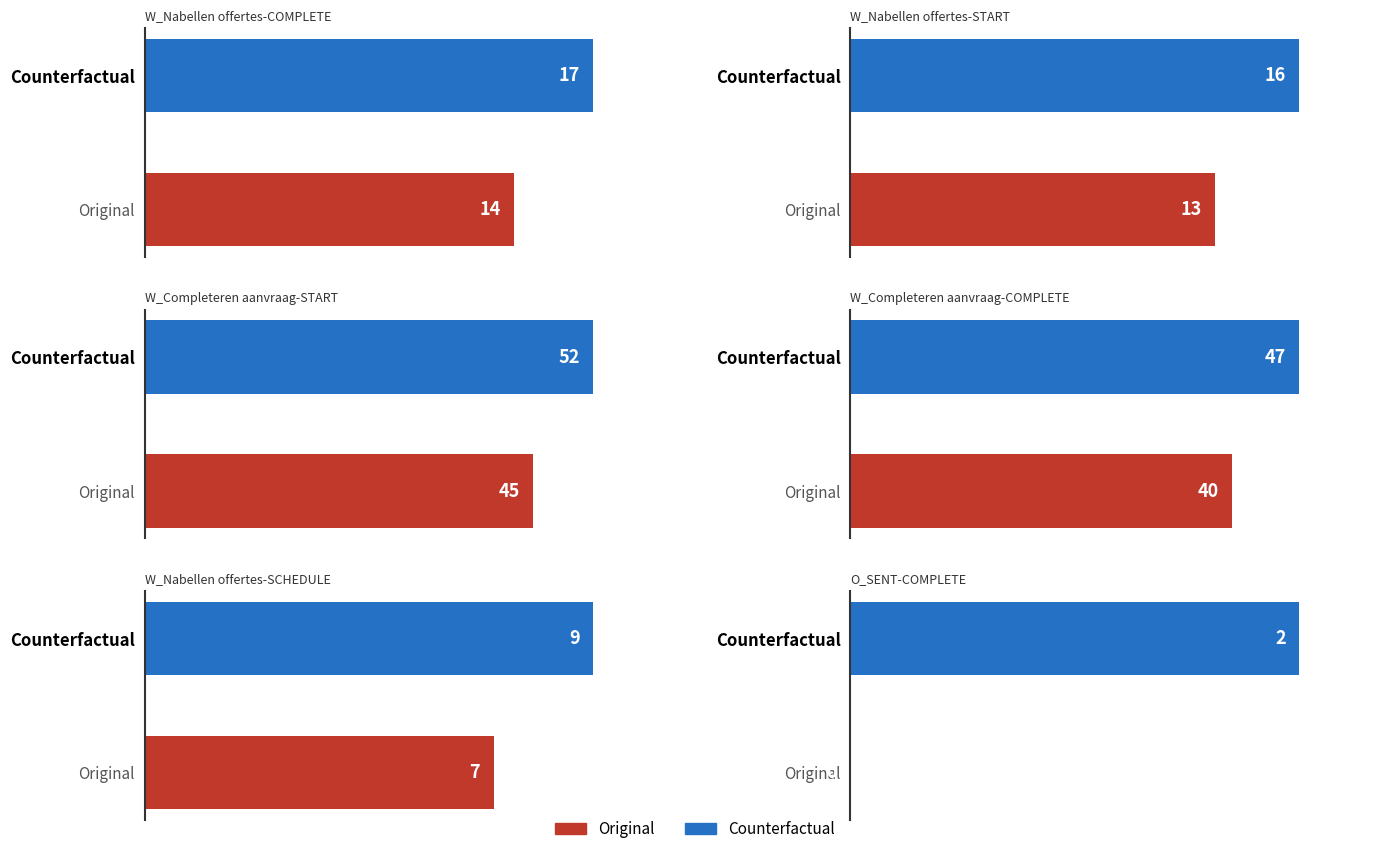

How many bars are there in each group?

2